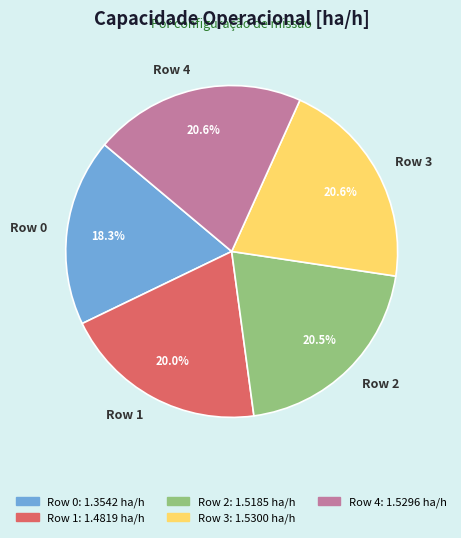

What percentage is the Row 1 slice, to the nearest percent?

20%